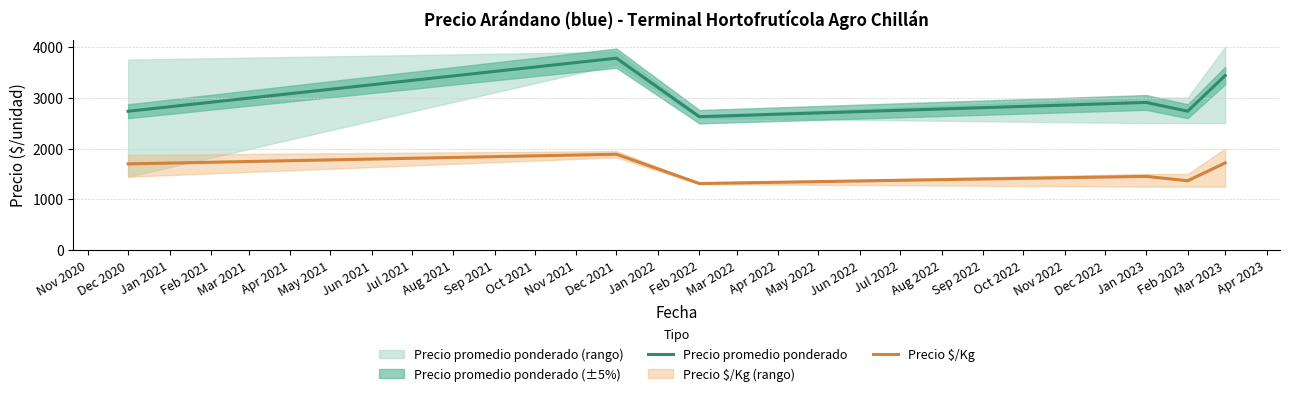

True or false: Precio $/Kg has a value of 3185.9 at Dec 2020.

False